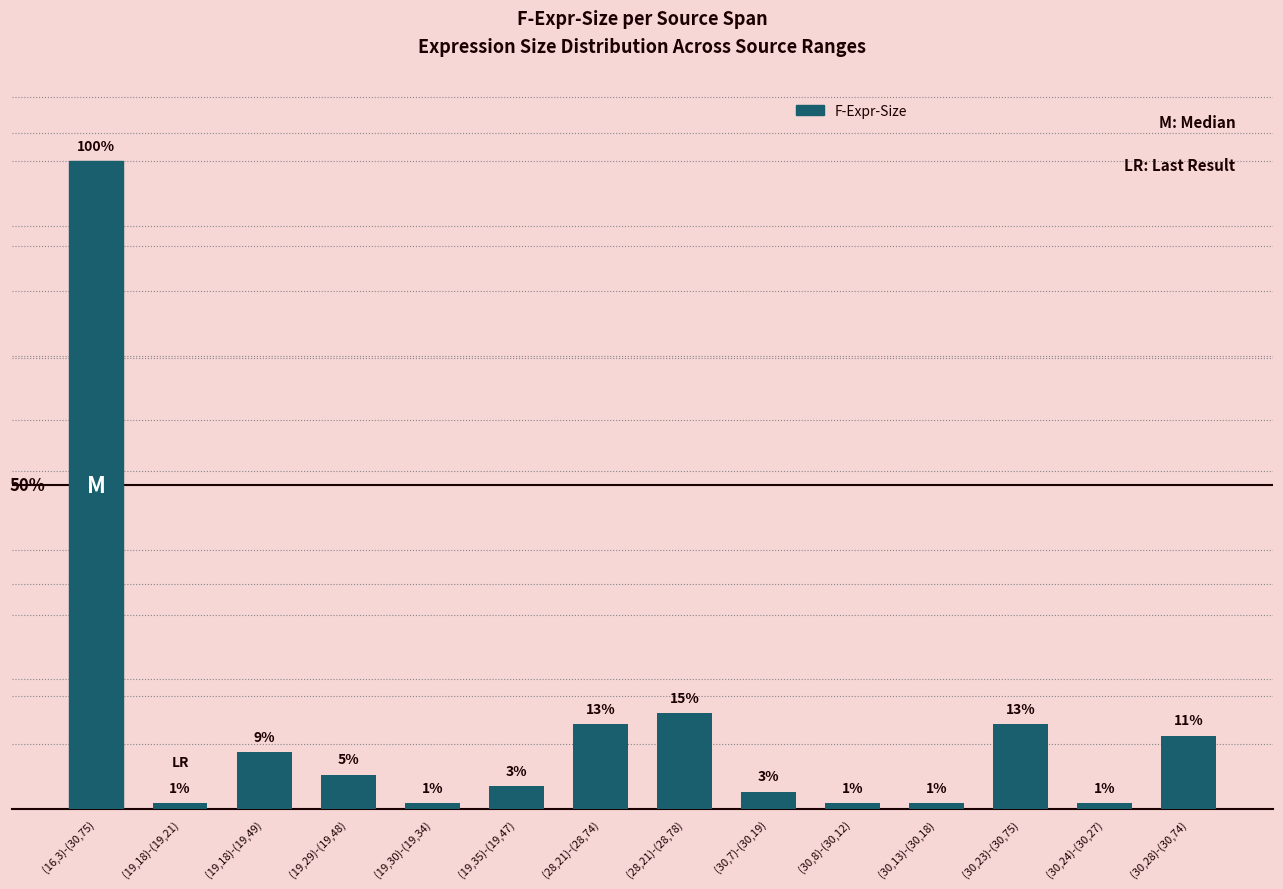

Between (16,3)-(30,75) and (30,8)-(30,12), which is larger?

(16,3)-(30,75)